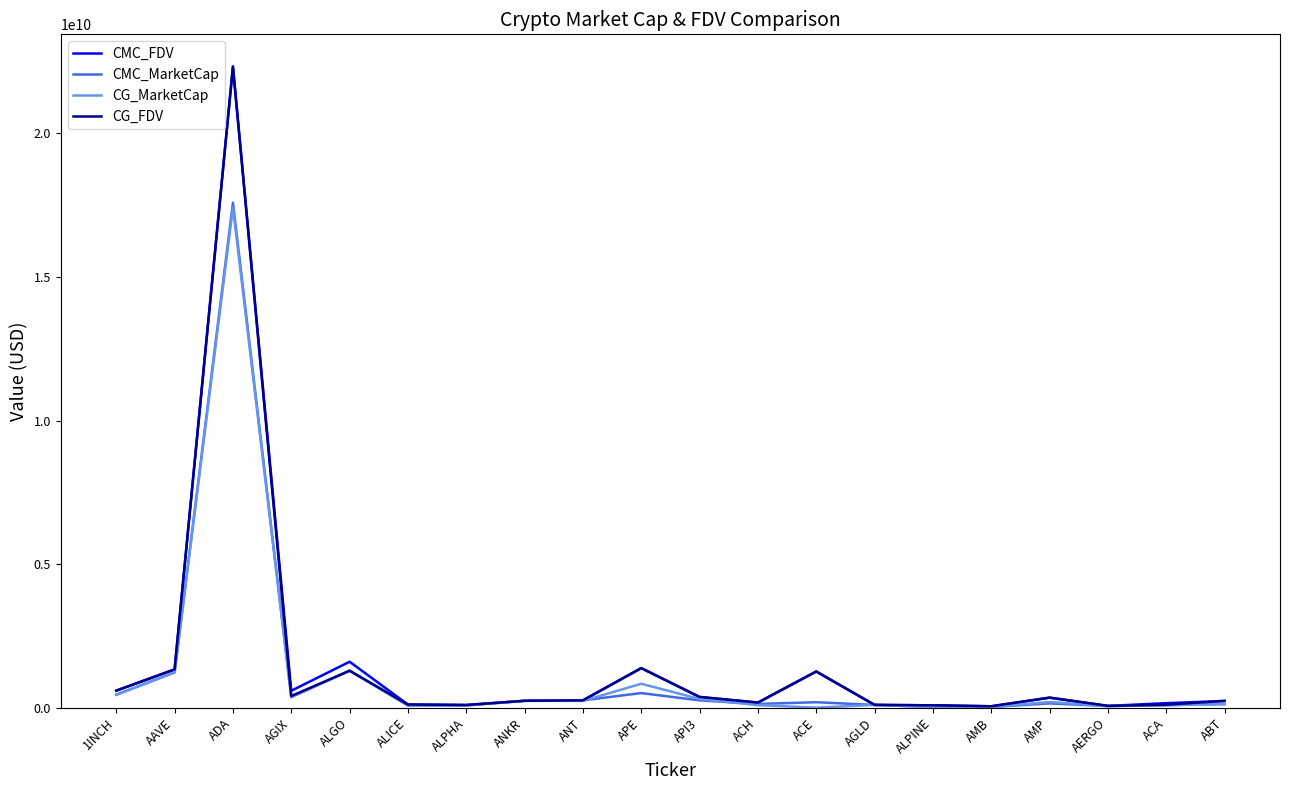

In CMC_FDV, how many points are lower than both neighbors (excluding endpoints)?

5